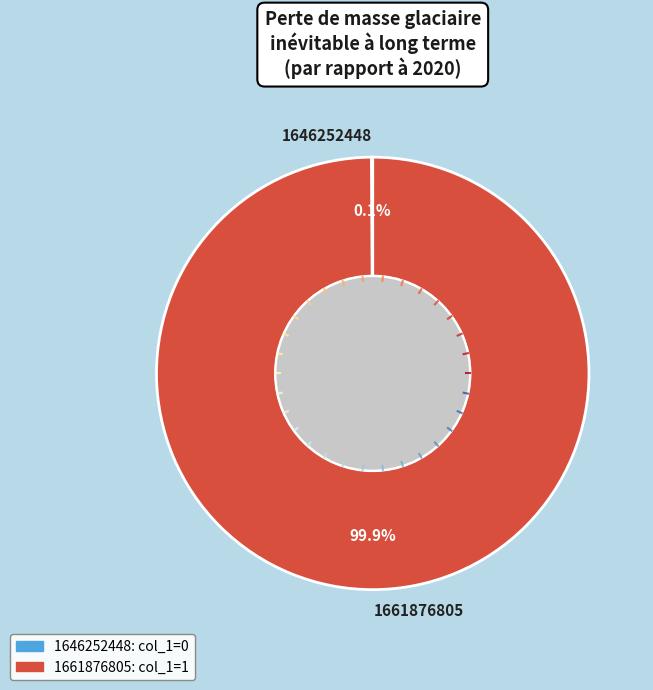

Which category has the biggest portion of the pie?

1661876805